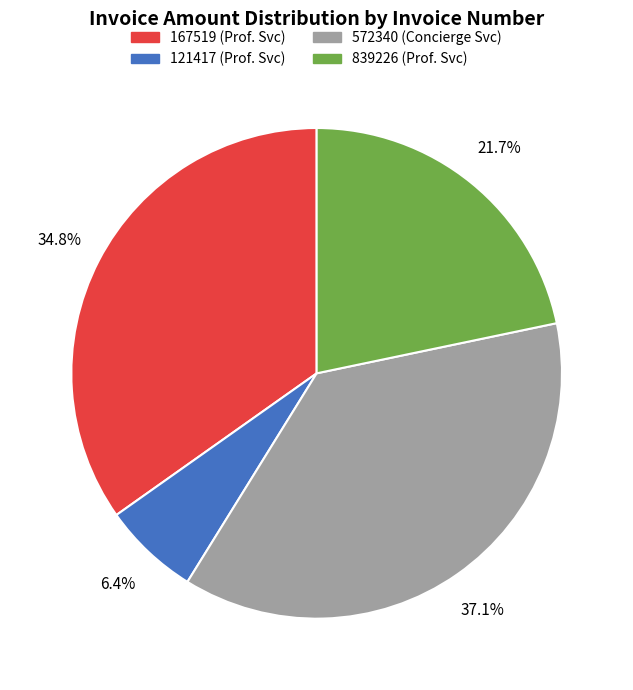

What is the smallest slice in the pie chart?

121417